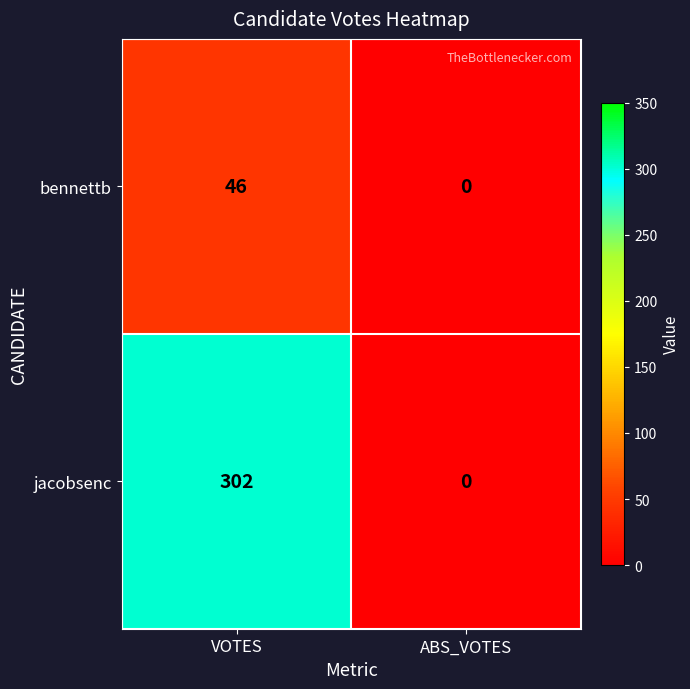

What is the sum of the jacobsenc values at ABS_VOTES and VOTES?

302